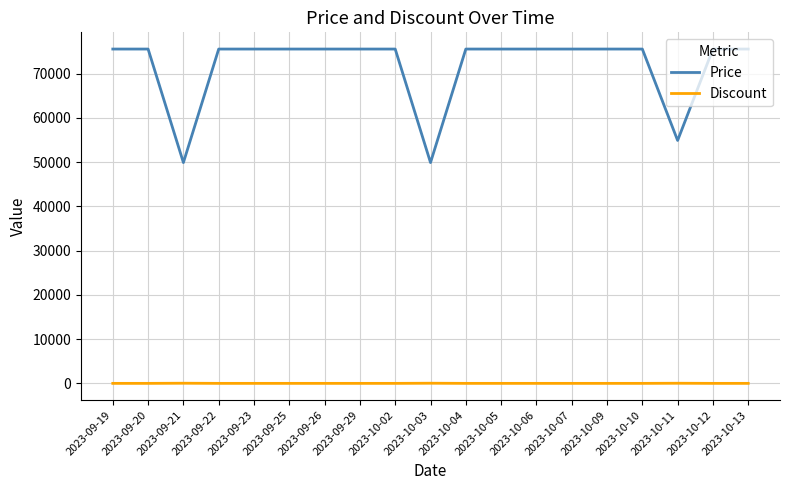

Rank the series at 2023-09-29 from highest to lowest value.

Price, Discount